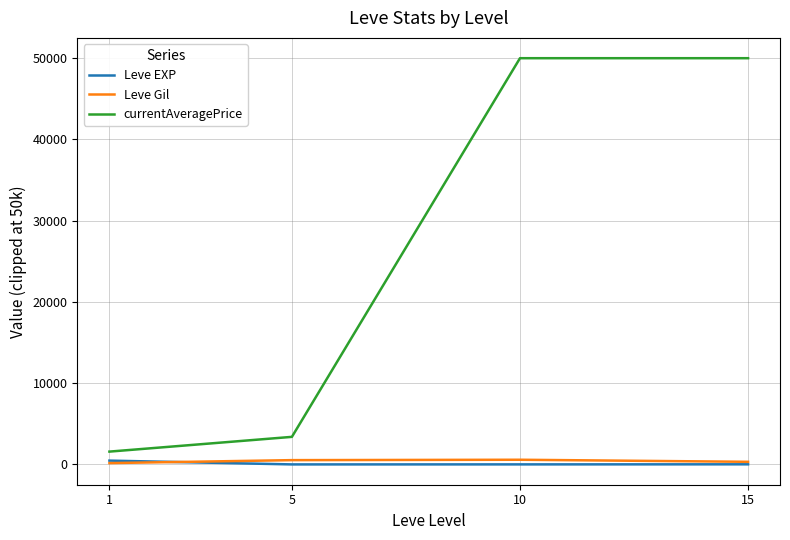

The value of currentAveragePrice at 5 is 3393.3. True or false?

True